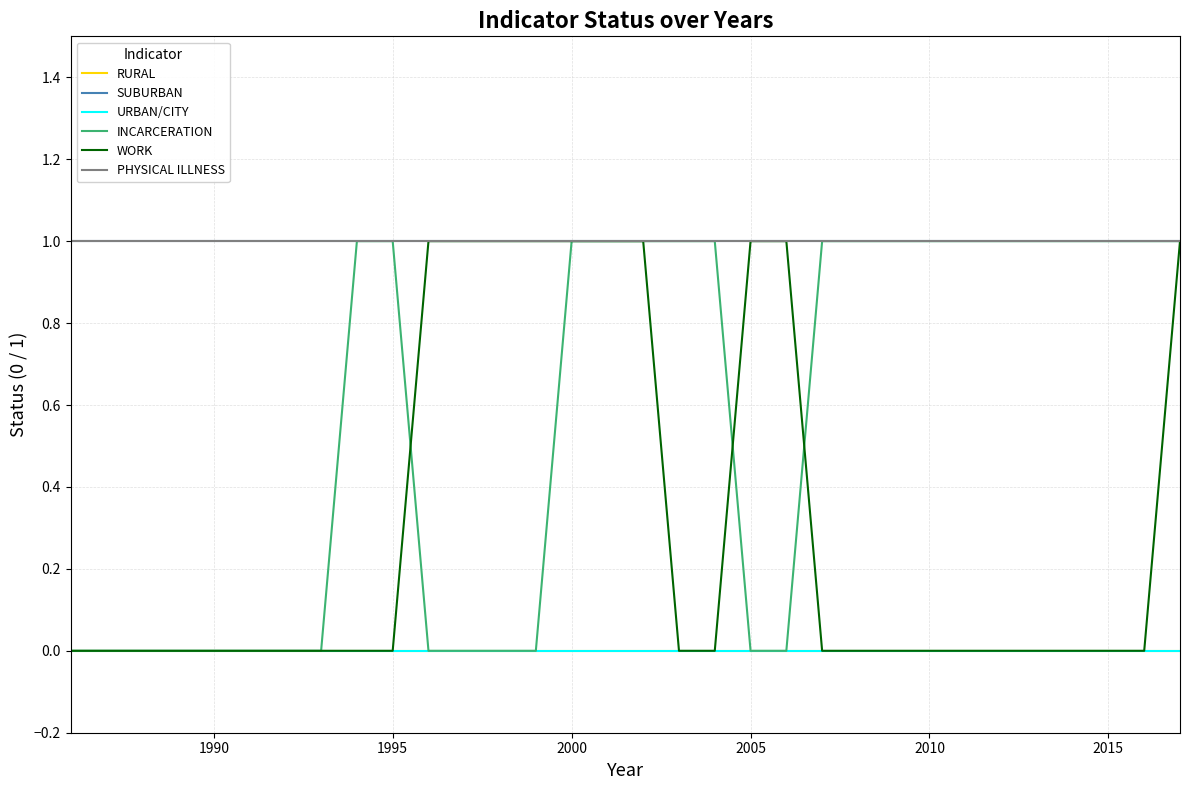

Is this an area chart (filled region under the line)?

No